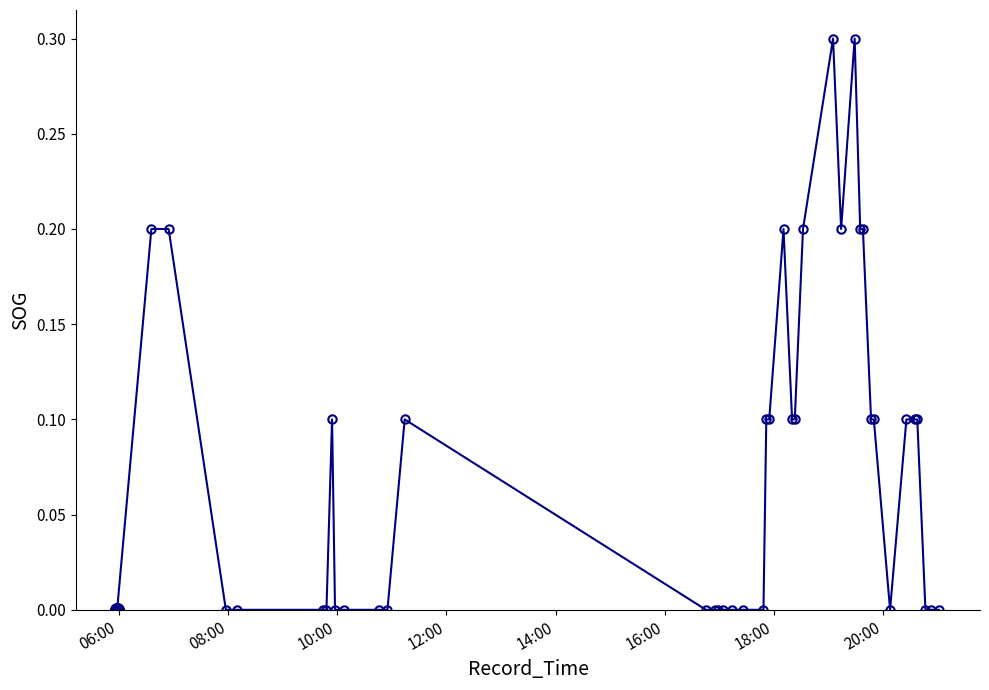

What is the greatest value displayed?

0.3